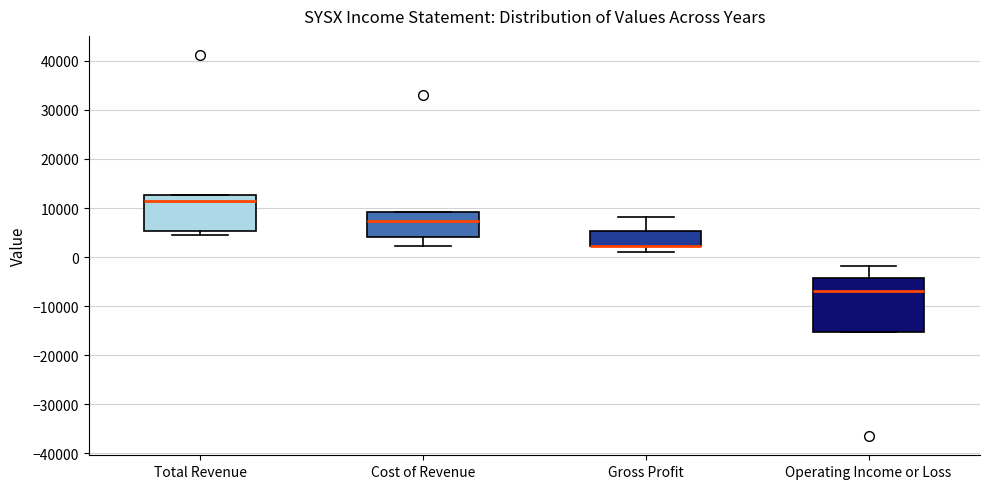

Reading left to right, read every box against the y-axis: the position of its median line, the range the box covers, and the ends of its whiskers. The values are not printed on the chart, so give them approximately, as read against the axis.

Total Revenue: median 12000, box 5000 to 13000, whiskers 5000 (just below the box's lower edge) to 13000
Cost of Revenue: median 7000, box 4000 to 9000, whiskers 2000 to 9000
Gross Profit: median 2000 (drawn on the box's lower edge), box 2000 to 5000, whiskers 1000 to 8000
Operating Income or Loss: median -7000, box -15000 to -4000, whiskers -15000 to -2000